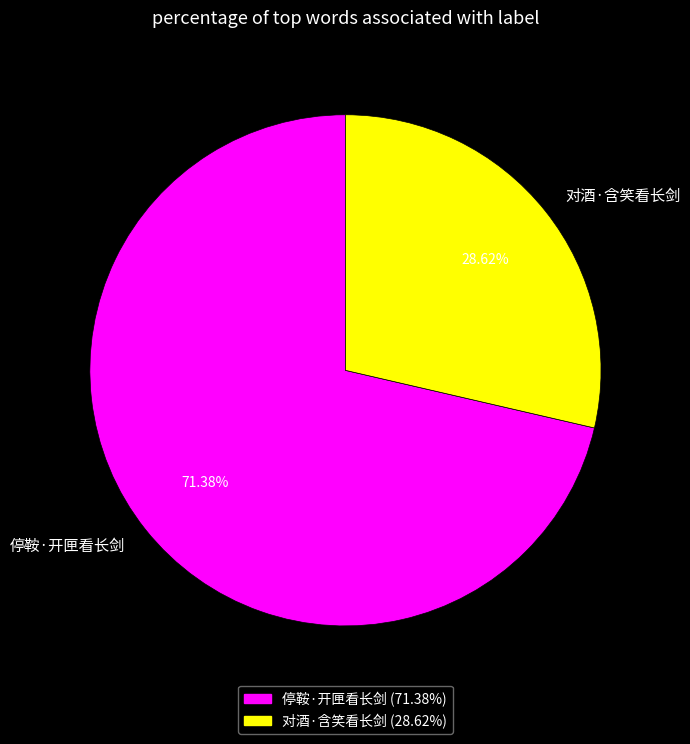

What percentage is NOT represented by 对酒·含笑看长剑?

71.4%